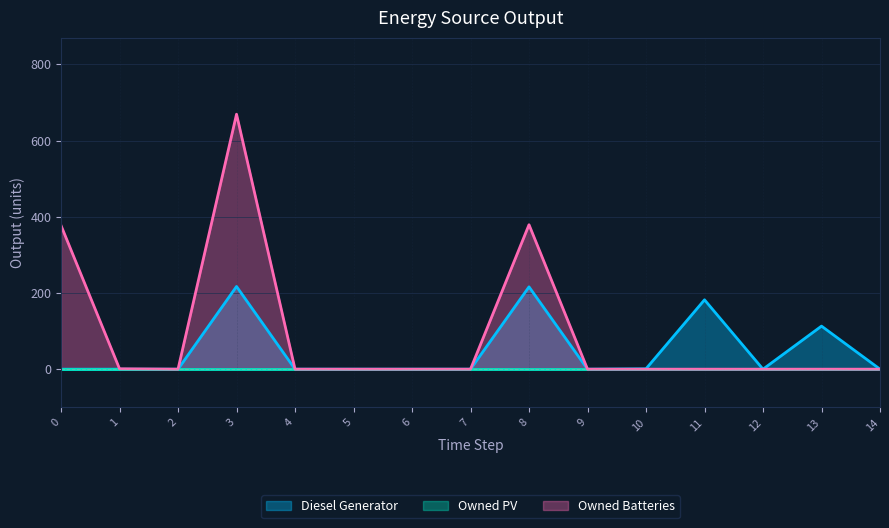

The value of Owned Batteries at 14 is -426. True or false?

False